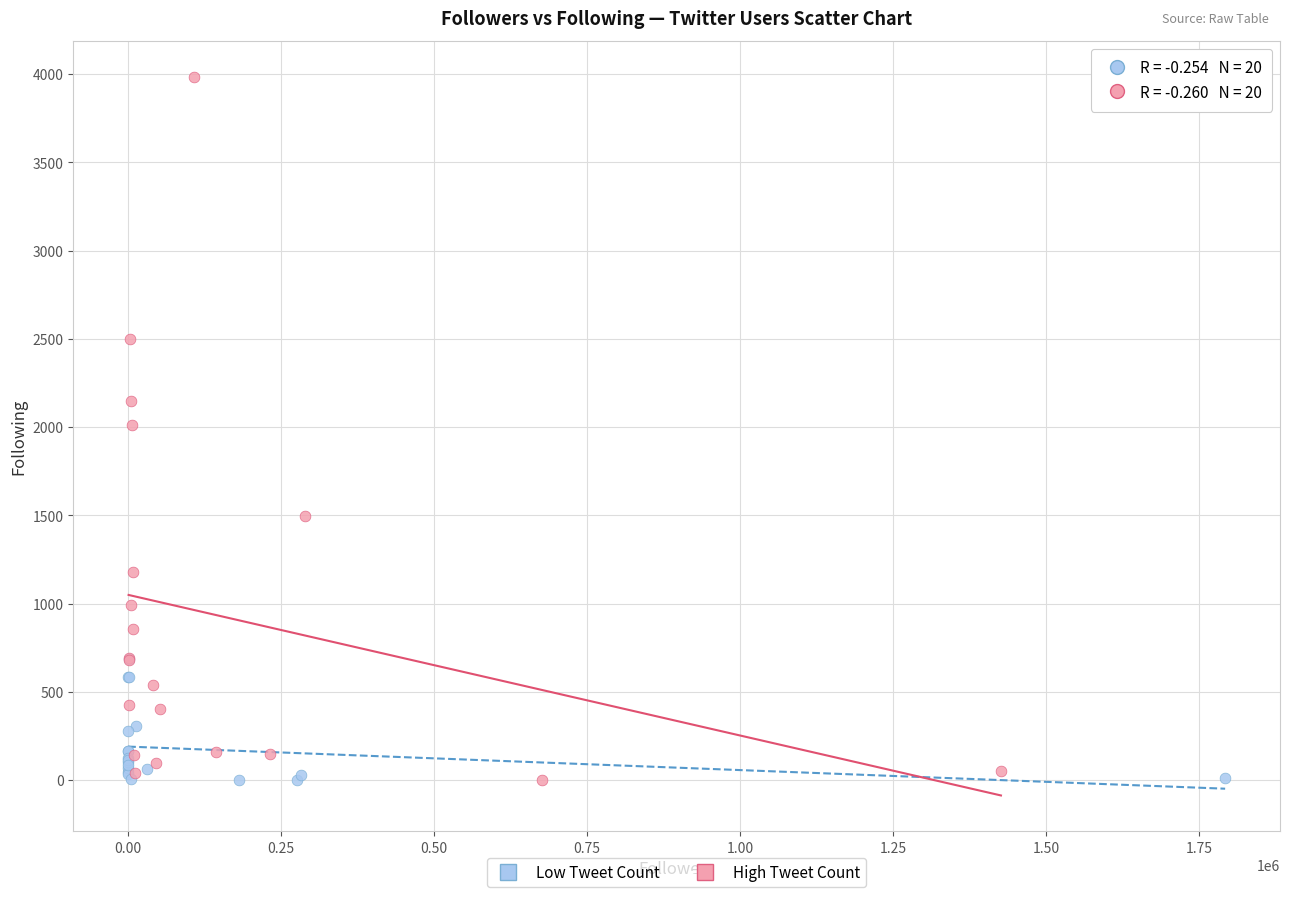

Which series has the widest spread of Y values?

High Tweet Count